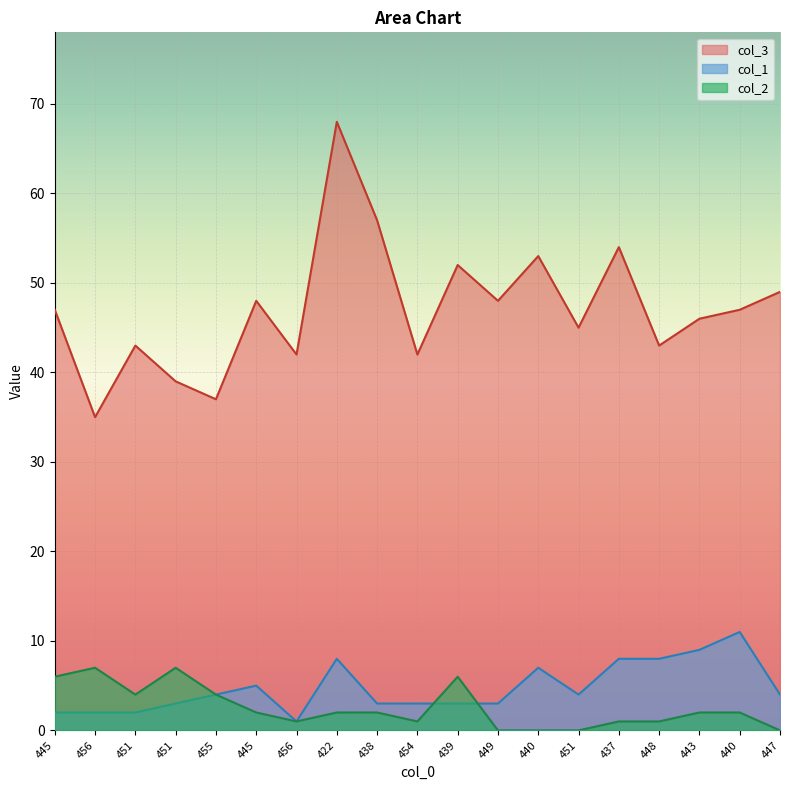

Reading left to right, what are all the values shown in this chart?

col_3: 47	35	43	39	37	48	42	68	57	42	52	48	53	45	54	43	46	47	49
col_1: 2	2	2	3	4	5	1	8	3	3	3	3	7	4	8	8	9	11	4
col_2: 6	7	4	7	4	2	1	2	2	1	6	0	0	0	1	1	2	2	0